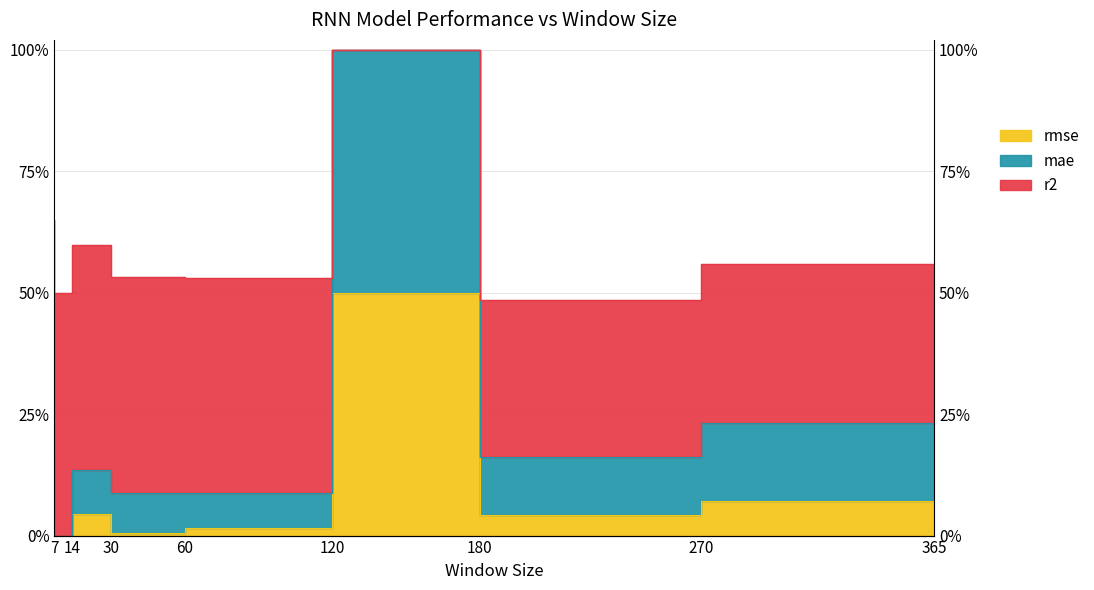

The rmse series shows 0.0 at 30. True or false?

False